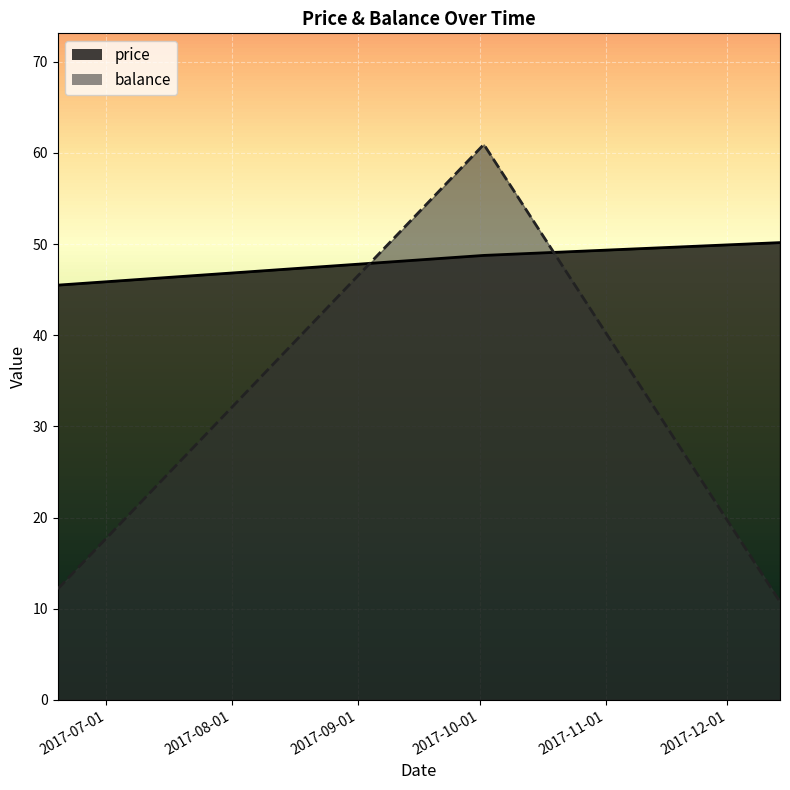

The balance series shows 101.0 at 2017-10-02. True or false?

False